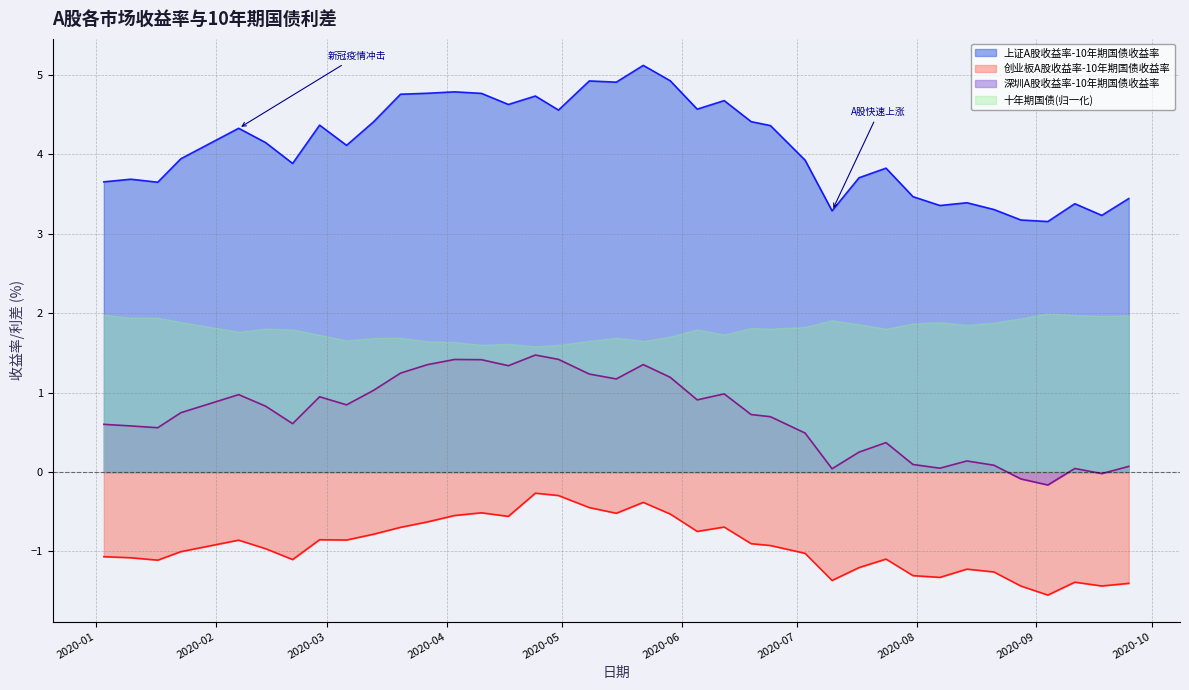

What is the sum of all 上证A股收益率-10年期国债收益率 values?

155.8